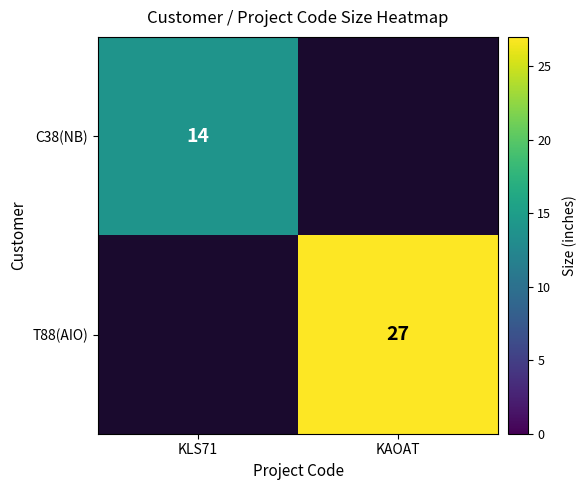

Is the value of C38(NB) at KLS71 greater than the value of T88(AIO) at KAOAT?

No